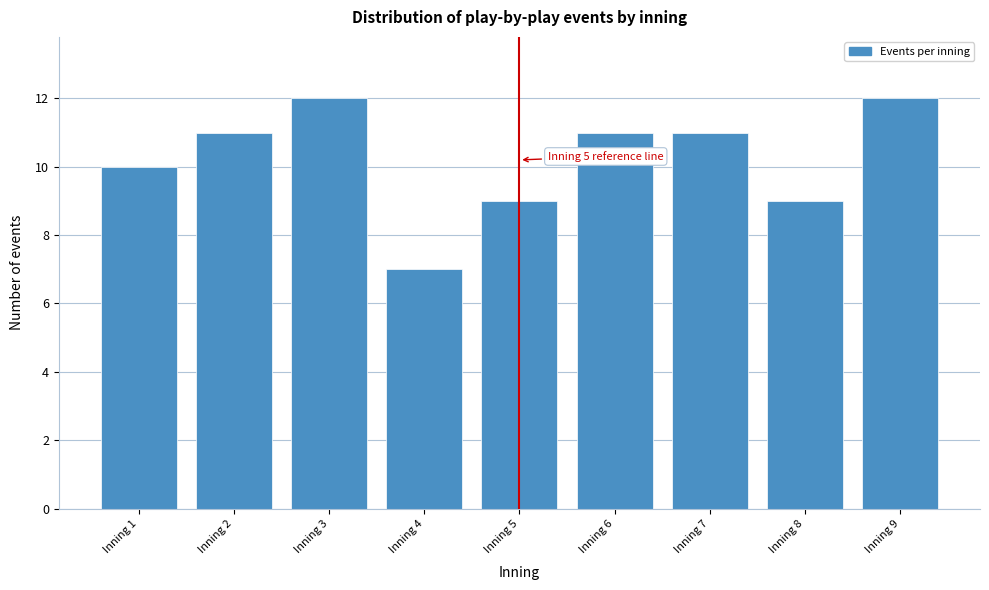

Reading right to left, extract all data points from this chart.

Inning 9=12	Inning 8=9	Inning 7=11	Inning 6=11	Inning 5=9	Inning 4=7	Inning 3=12	Inning 2=11	Inning 1=10